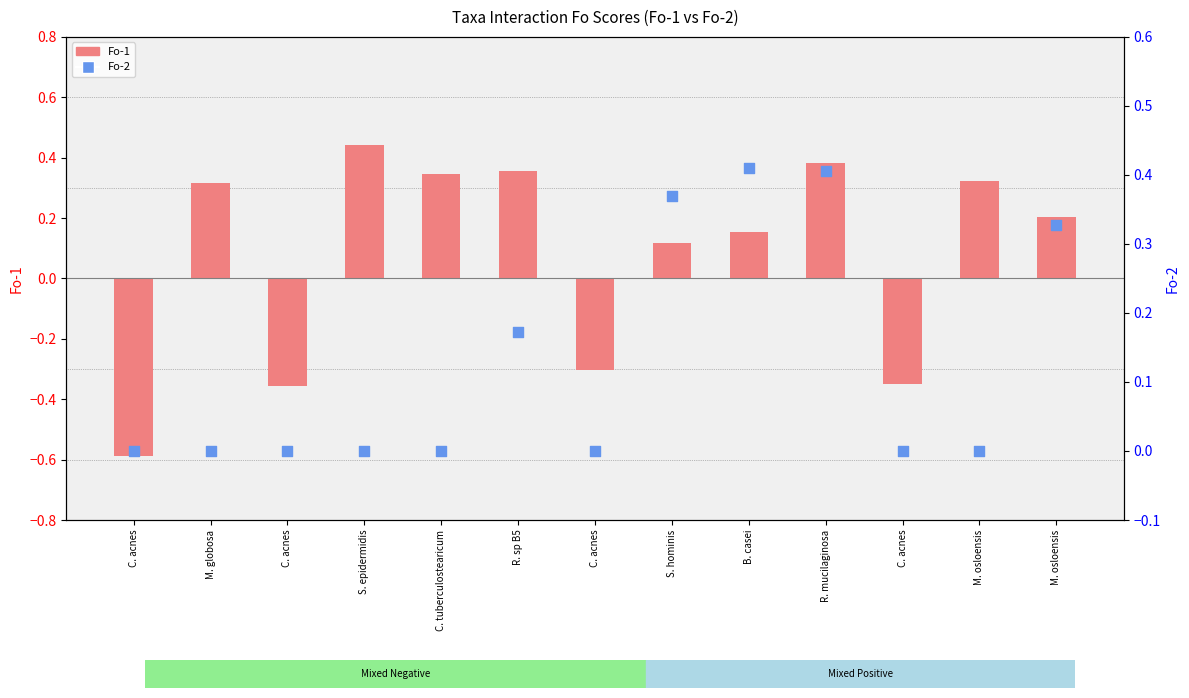

At which category is the sum across all series the highest?

R. mucilaginosa